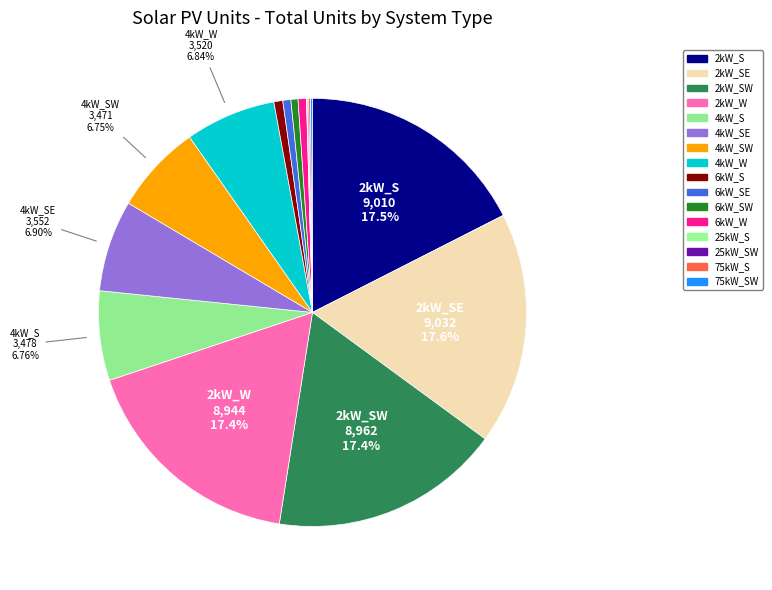

To the nearest percent, what is the difference between the largest and smallest slice percentages?

17%